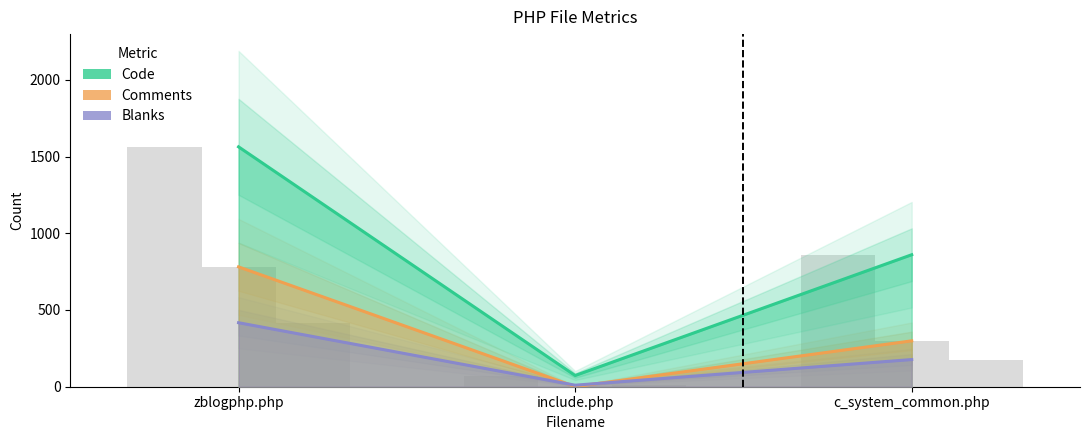

Is it true that Comments equals 2 at include.php?

False